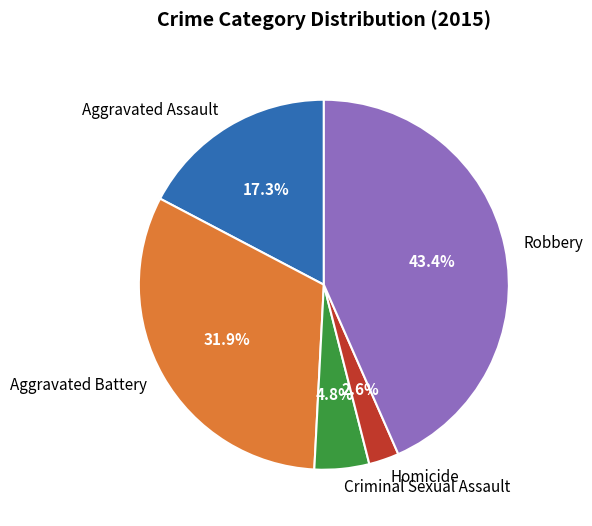

Count the number of slices in the pie.

5